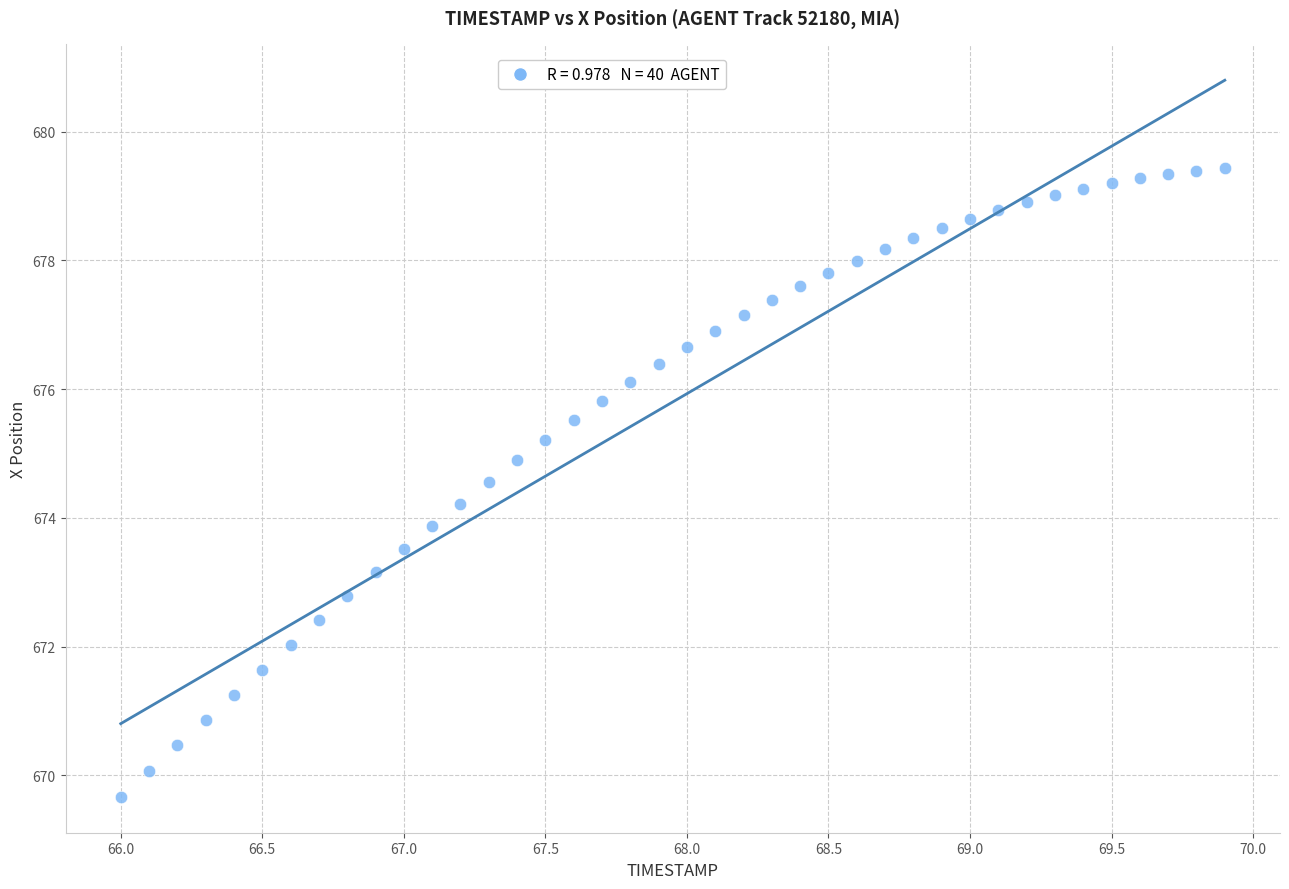

What is the range of Y values (max minus min)?

9.8